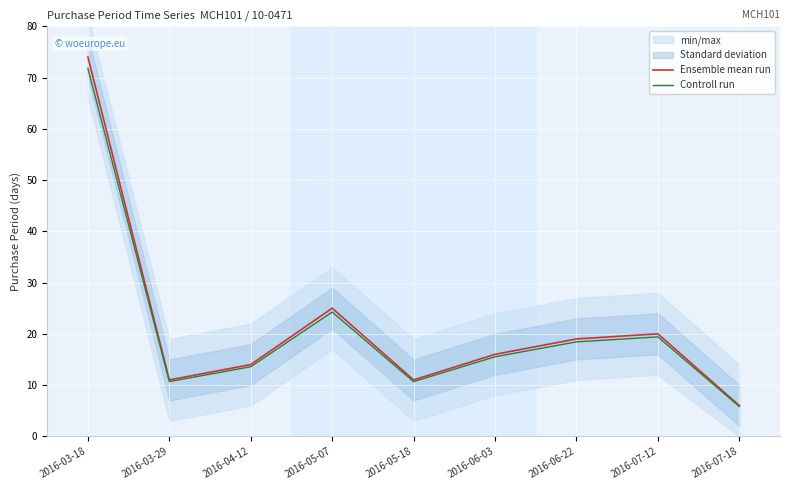

True or false: Ensemble mean run has more than 1 interior local peaks.

True